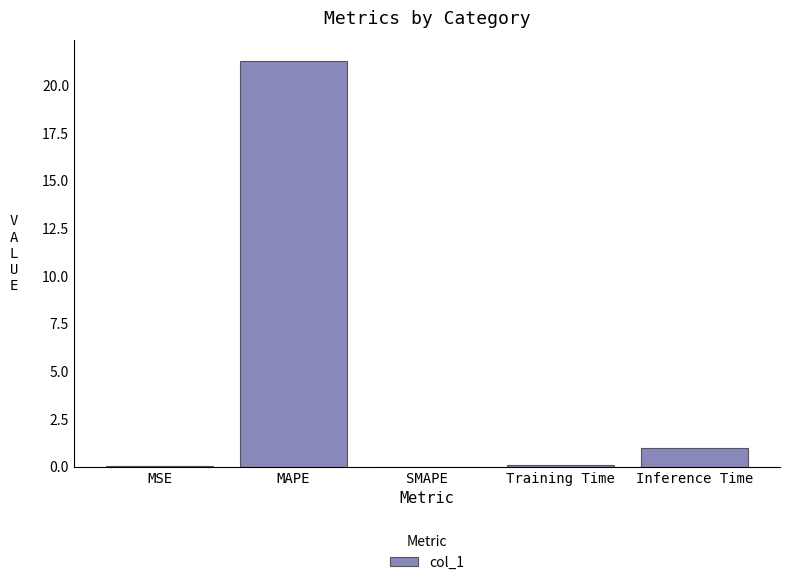

What is the change in value from MAPE to Inference Time?

-20.3